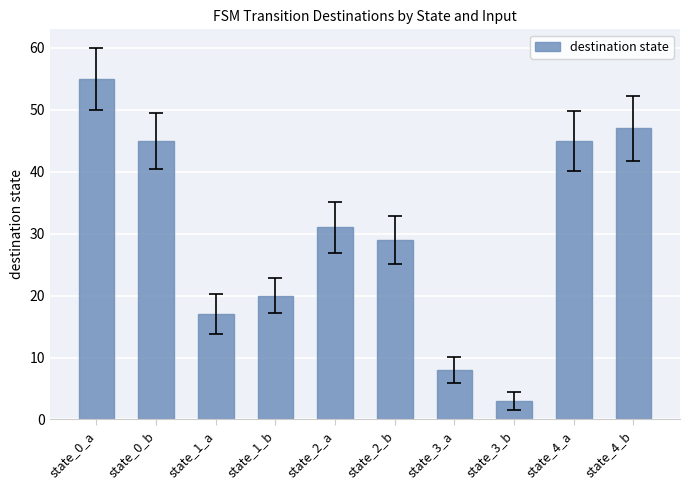

What is the sum of all values?

300